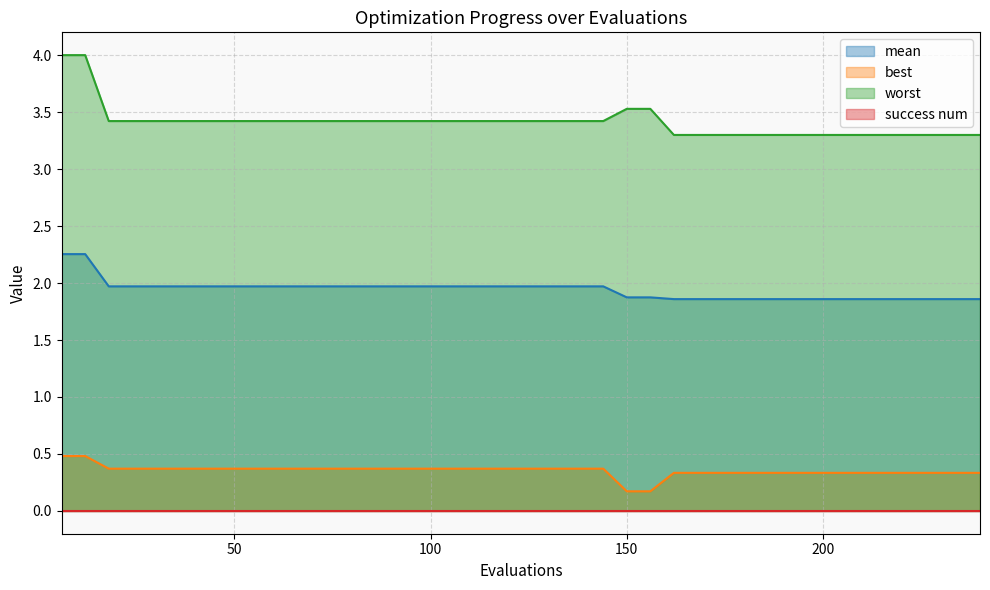

What is the highest value of the best series?

0.5